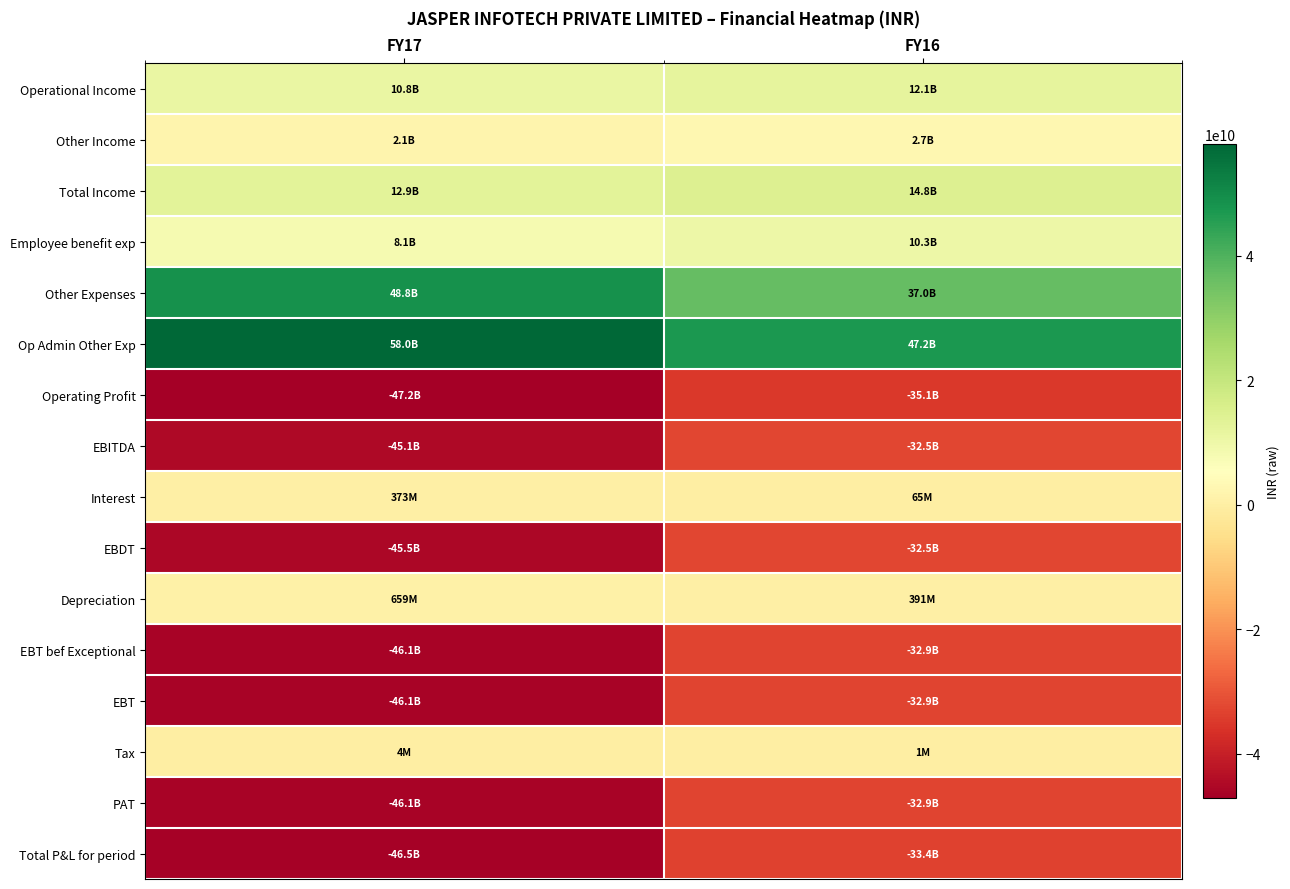

Reading right to left, what are all the values shown in this chart?

Operational Income: FY16=12114000000	FY17=10823000000
Other Income: FY16=2668000000	FY17=2090000000
Total Income: FY16=14782000000	FY17=12913000000
Employee benefit exp: FY16=10276000000	FY17=8129000000
Other Expenses: FY16=36964000000	FY17=48783000000
Op Admin Other Exp: FY16=47240000000	FY17=58018000000
Operating Profit: FY16=-35126000000	FY17=-47195000000
EBITDA: FY16=-32458000000	FY17=-45105000000
Interest: FY16=65000000	FY17=373000000
EBDT: FY16=-32523000000	FY17=-45478000000
Depreciation: FY16=391000000	FY17=659000000
EBT bef Exceptional: FY16=-32914000000	FY17=-46137000000
EBT: FY16=-32914000000	FY17=-46137000000
Tax: FY16=1000000	FY17=4000000
PAT: FY16=-32915000000	FY17=-46141000000
Total P&L for period: FY16=-33400000000	FY17=-46470000000